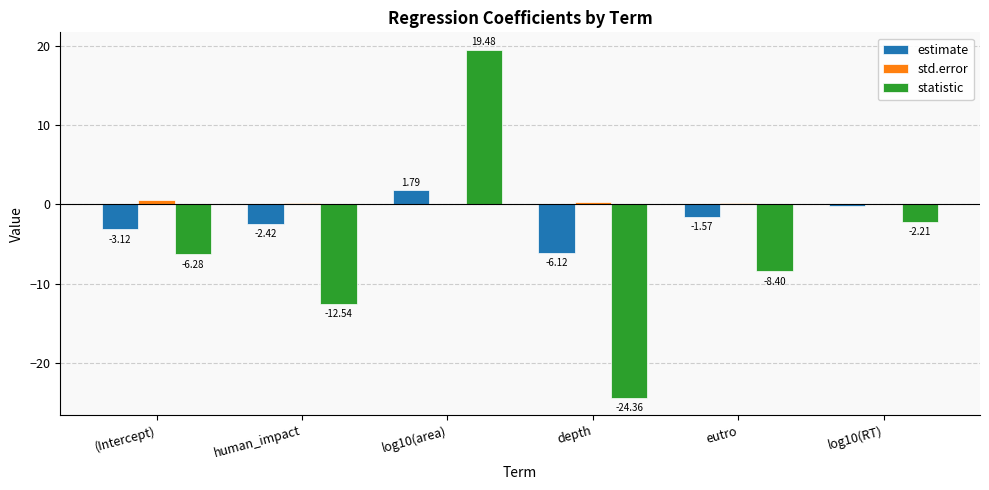

Is the value of estimate at depth greater than the value of std.error at (Intercept)?

No